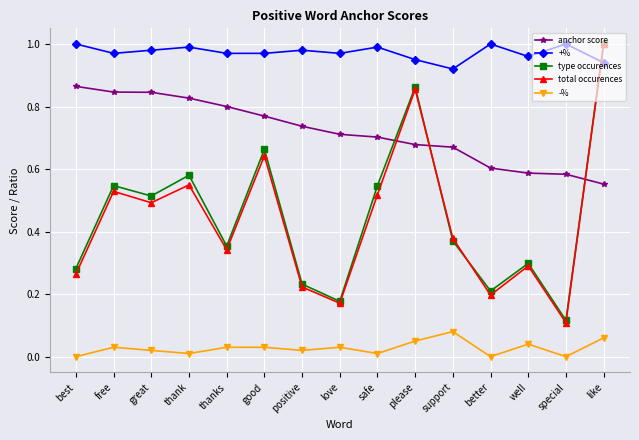

At which label is total occurences closest to 0?

special